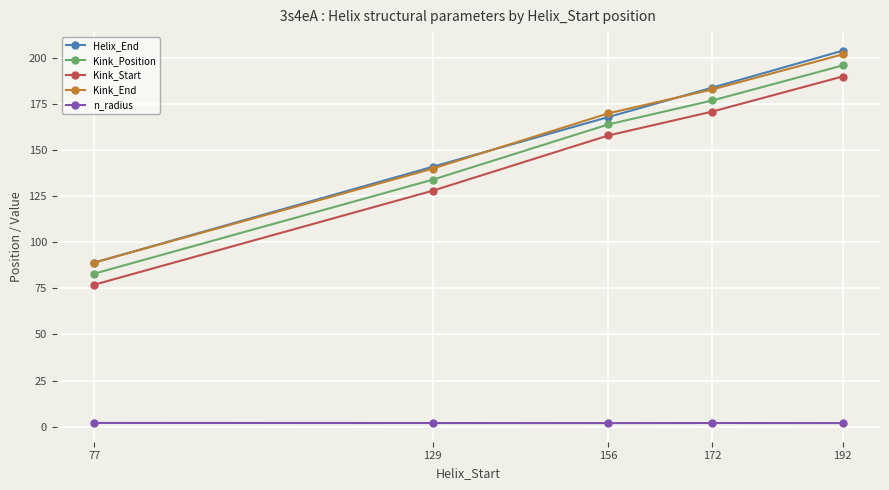

What is the approximate value of Kink_Start at 192?

190.0